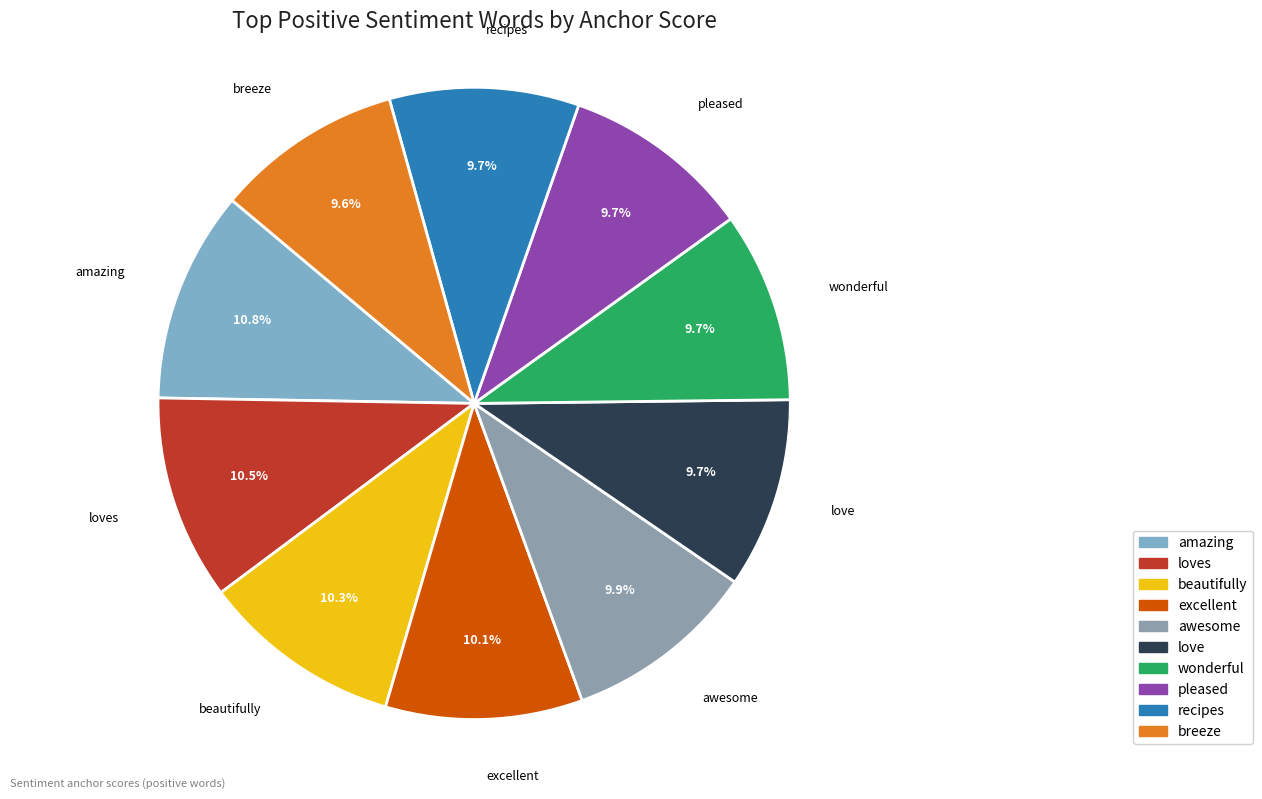

Is there a majority slice in this chart?

No